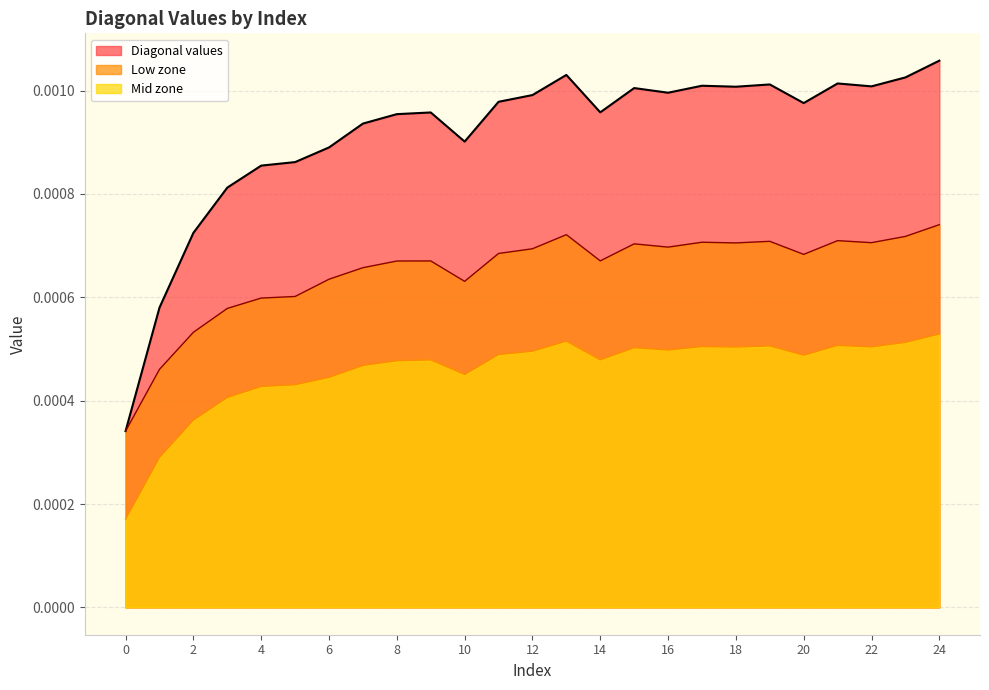

List the series in order of their peak value, lowest first.

Mid zone, Low zone, Diagonal values